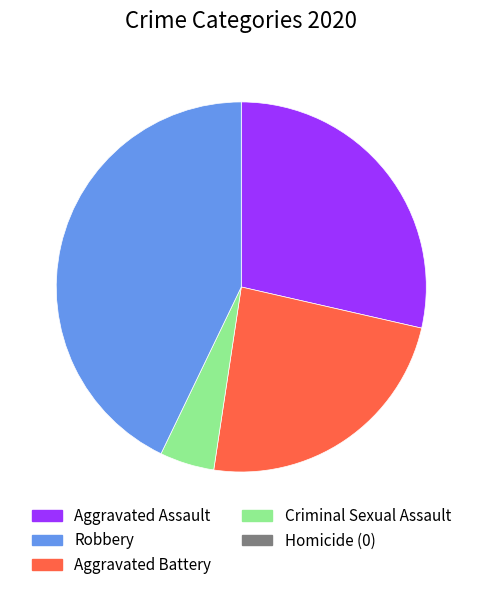

Is there a majority slice in this chart?

No